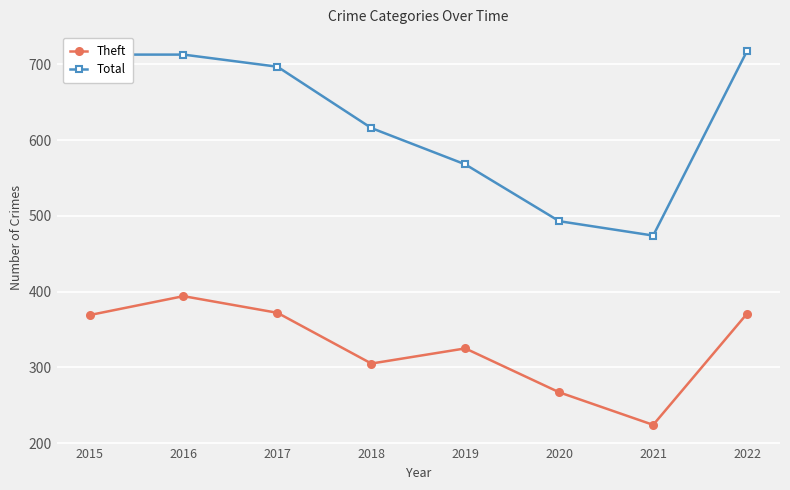

What is the value of the Theft point at the 4th from the left?

305